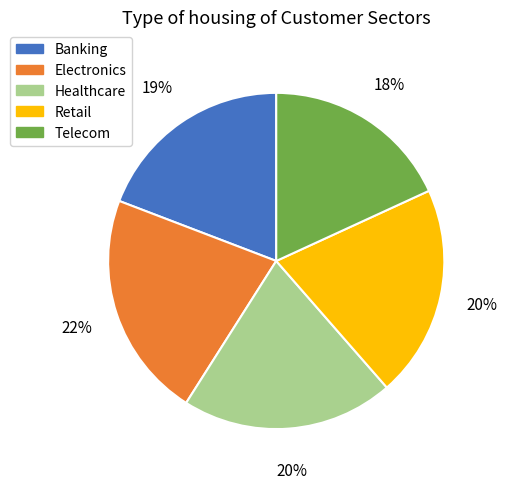

Which slice is the smallest?

Telecom